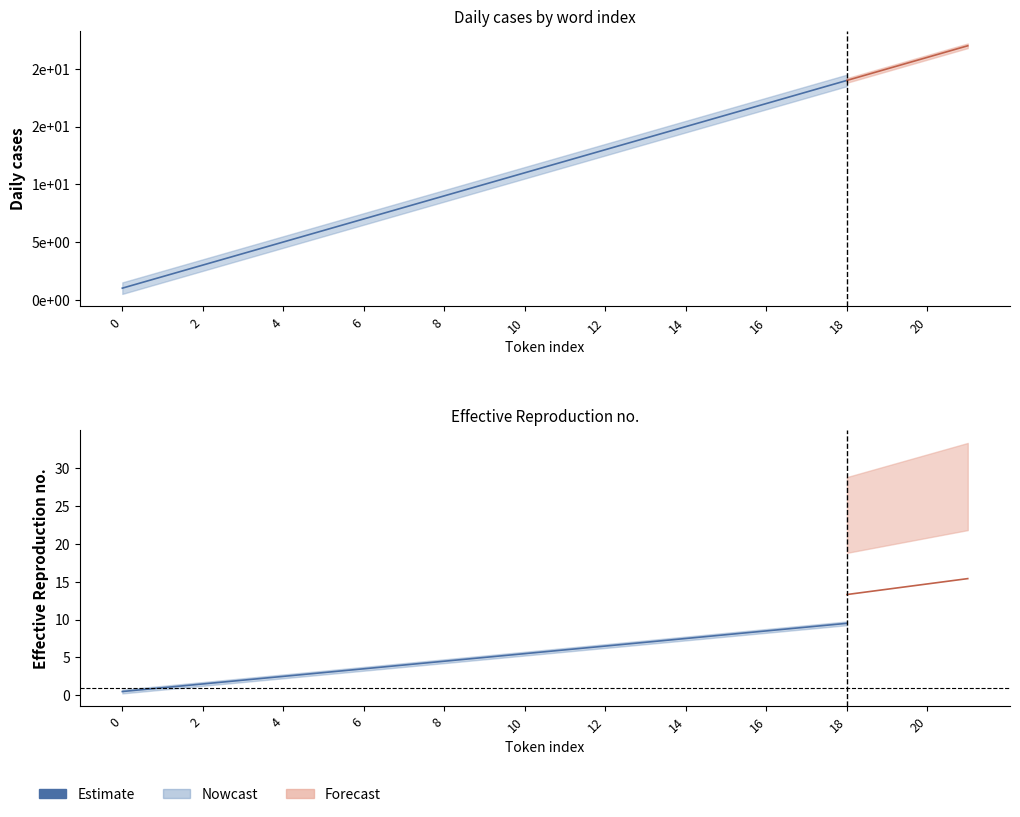

At which category is the sum across all series the highest?

21